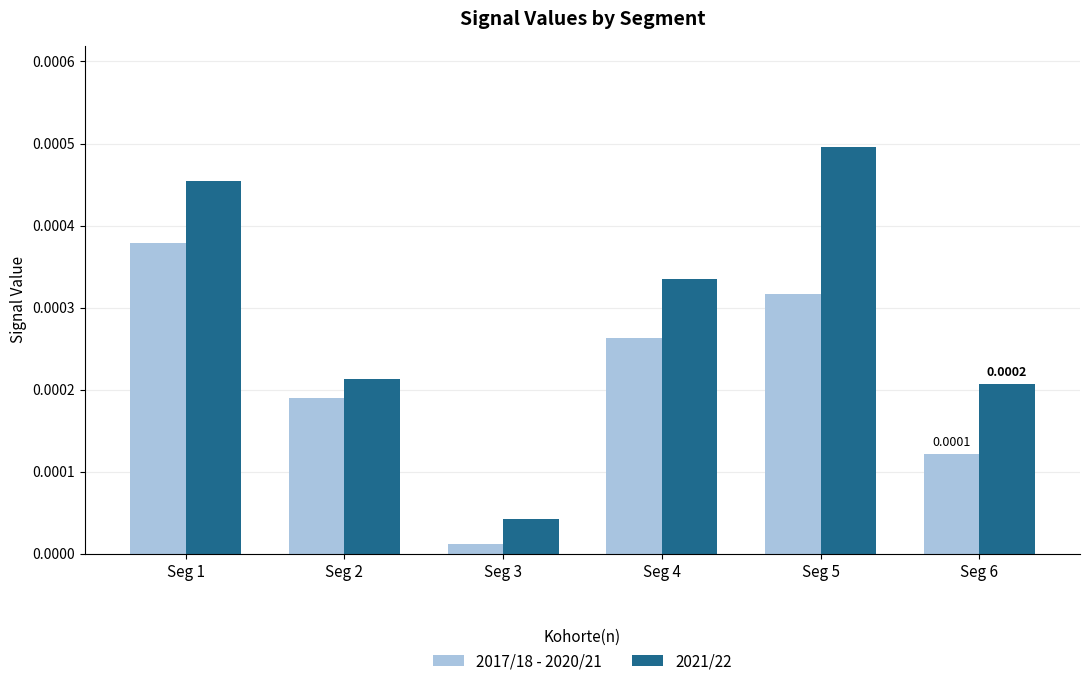

Is the value of 2017/18 - 2020/21 at Seg 5 greater than the value of 2021/22 at Seg 2?

Yes